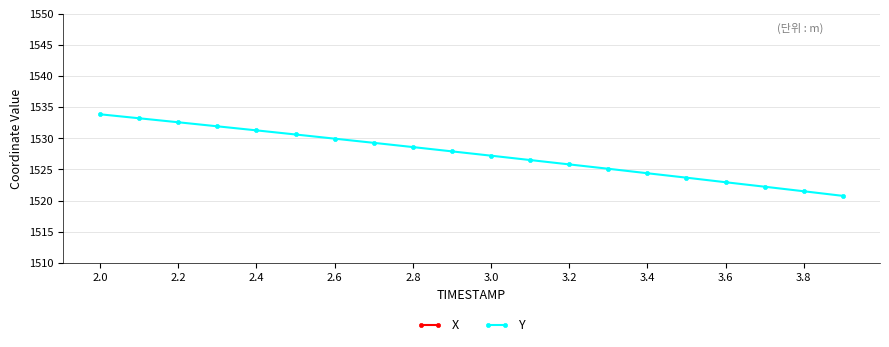

How many values in the Y series exceed 1527?

11